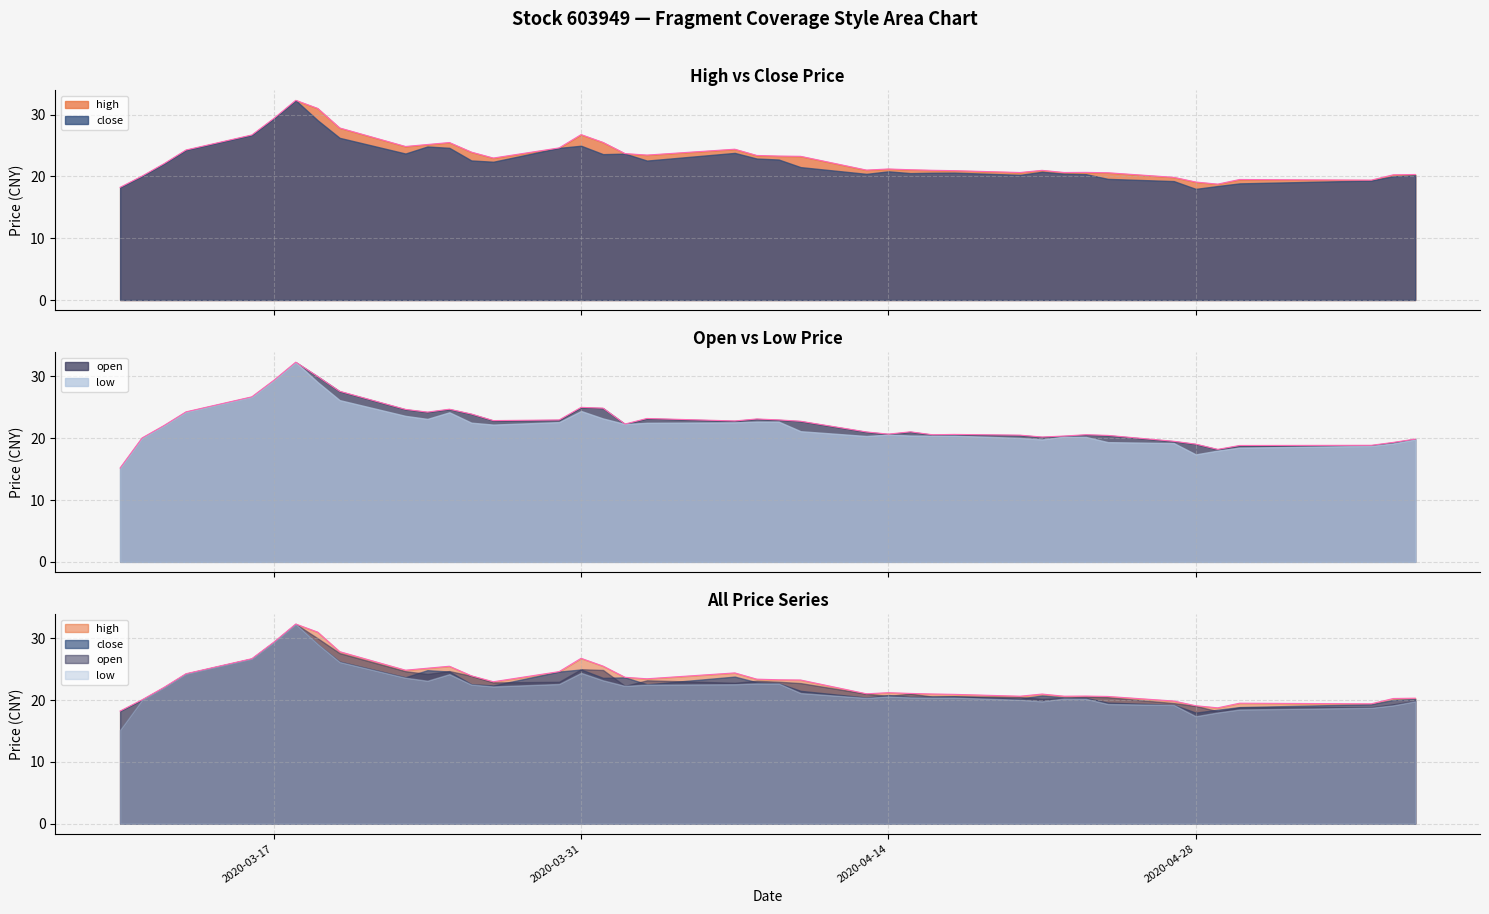

Which series changed the most between 2020-03-19 and 2020-05-07?

high